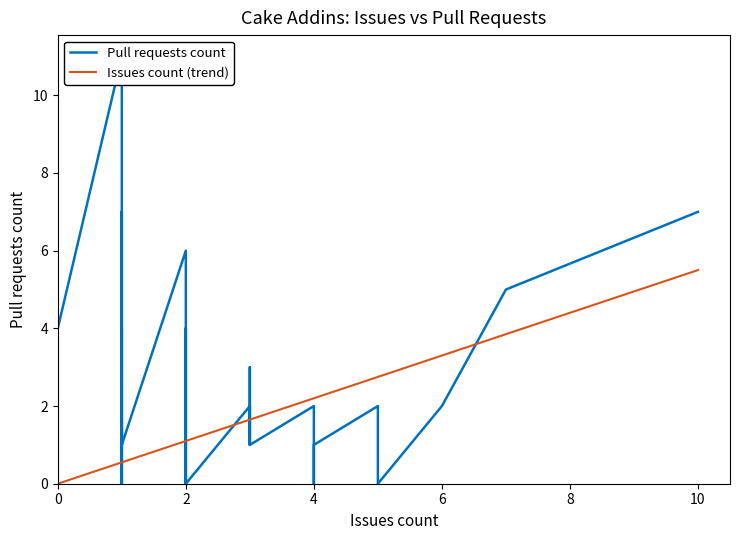

True or false: Issues count (trend) has more than 0 points higher than both neighbors.

False